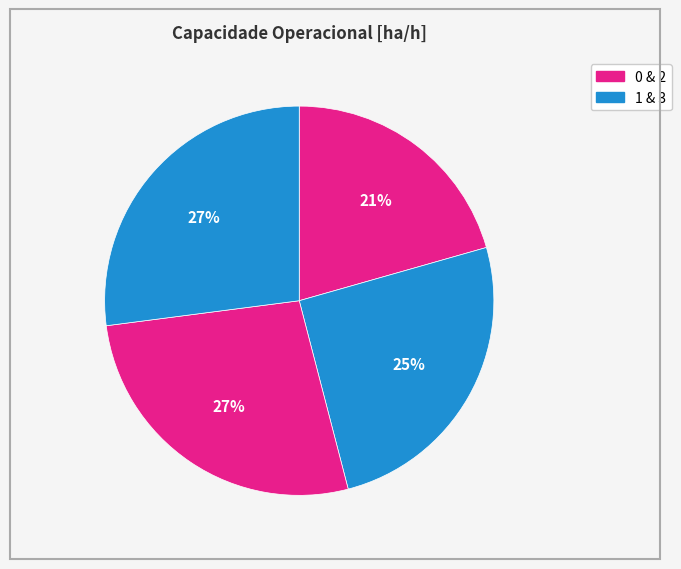

Which category has the biggest portion of the pie?

3